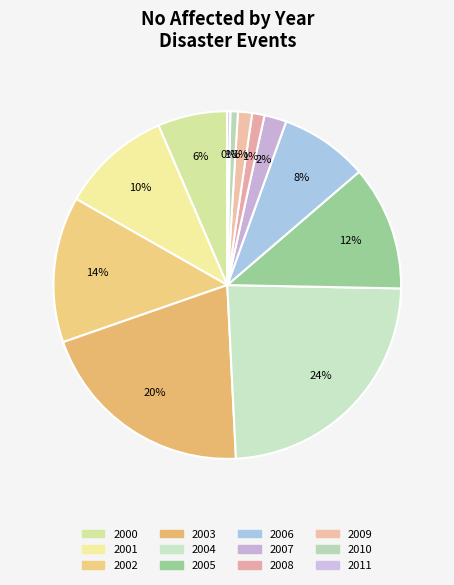

How many slices are in this pie chart?

12